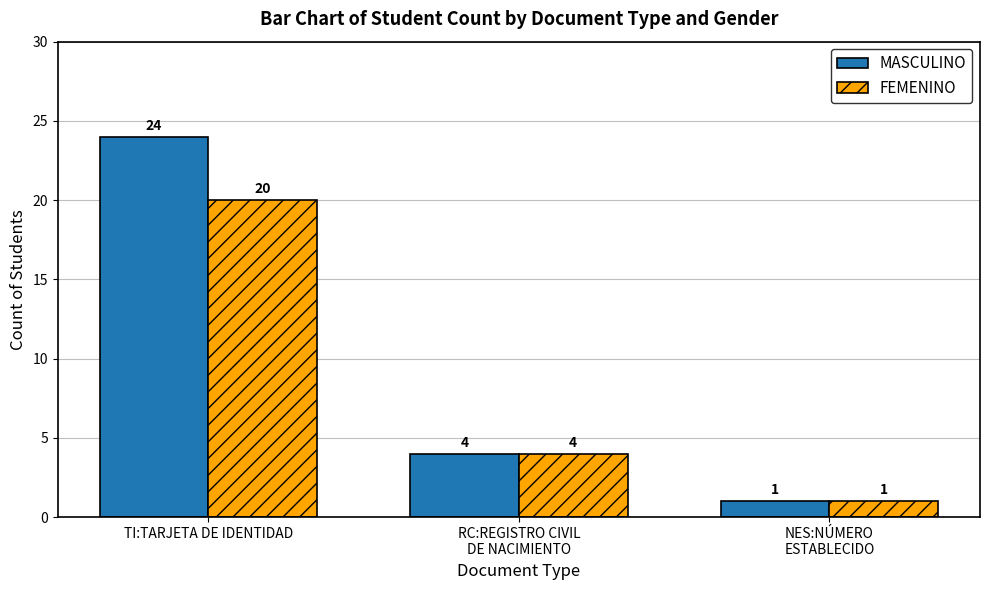

At which label does MASCULINO first exceed 4?

TI:TARJETA DE IDENTIDAD